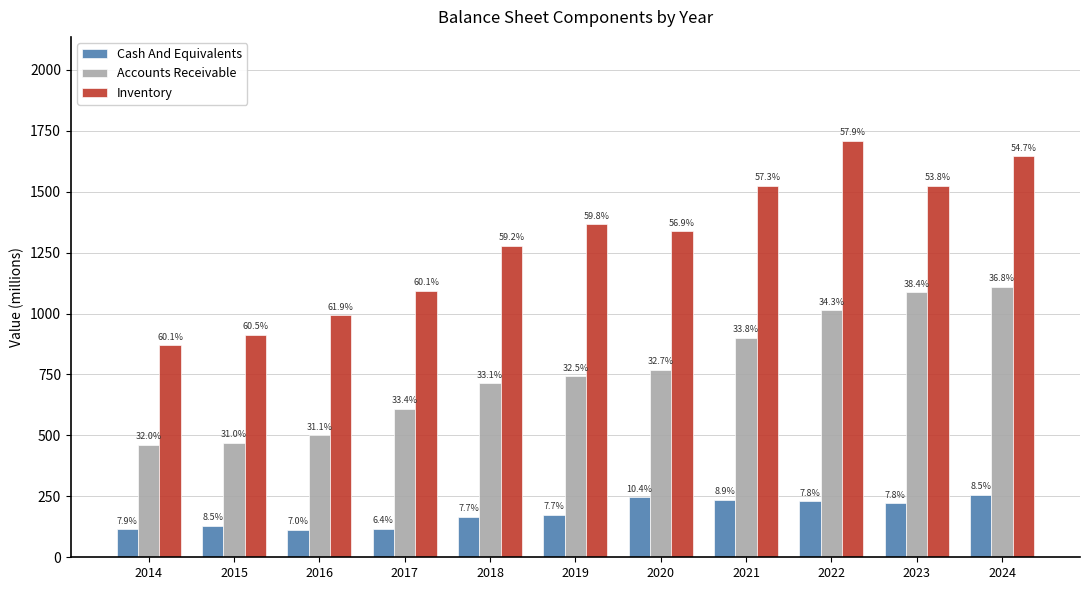

Which series has the largest range (max minus min)?

Inventory